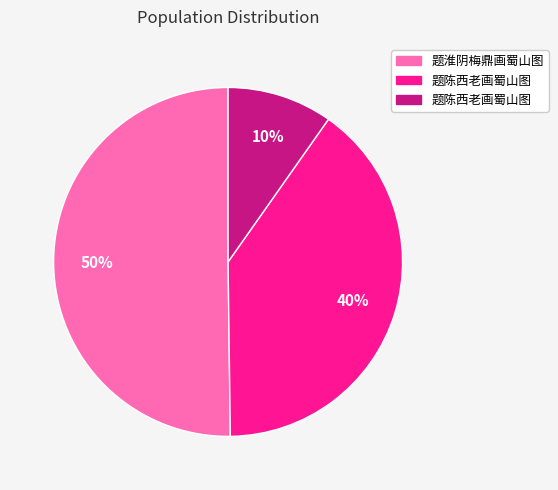

To the nearest percent, what is the difference between the largest and smallest slice percentages?

40%